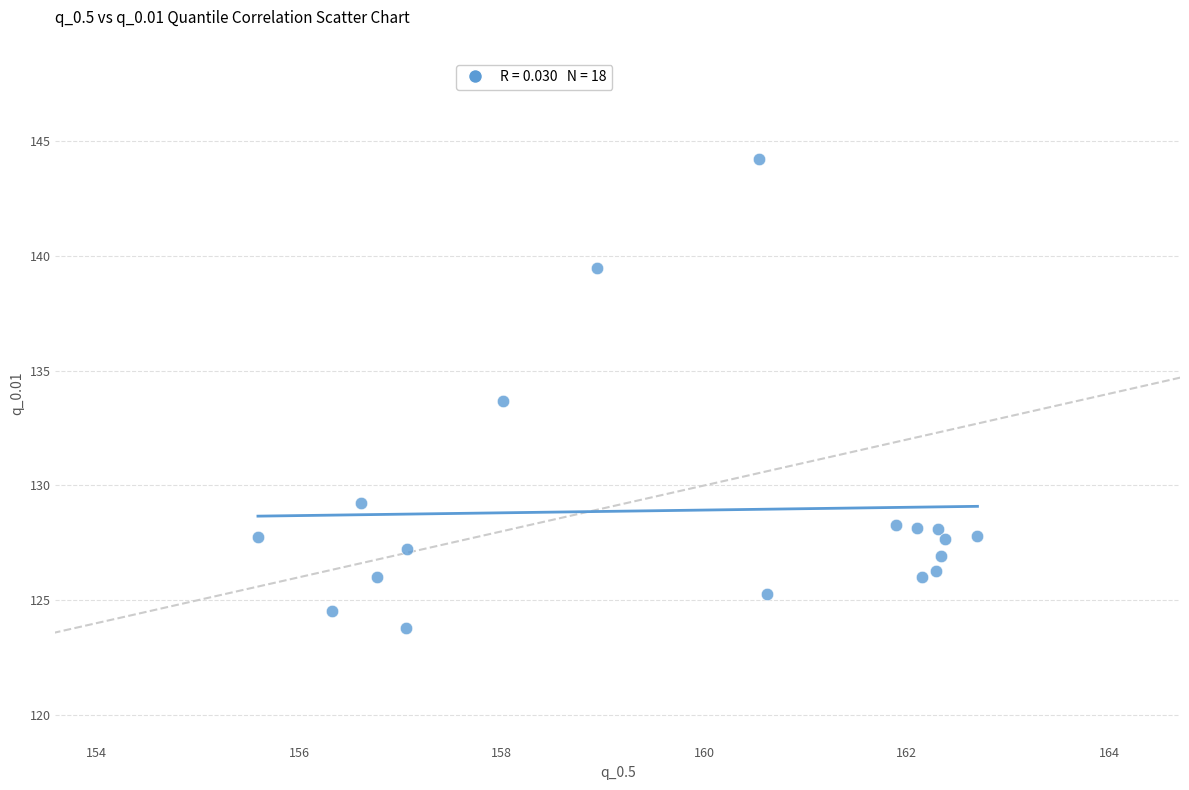

What is the range of Y values (max minus min)?

20.5